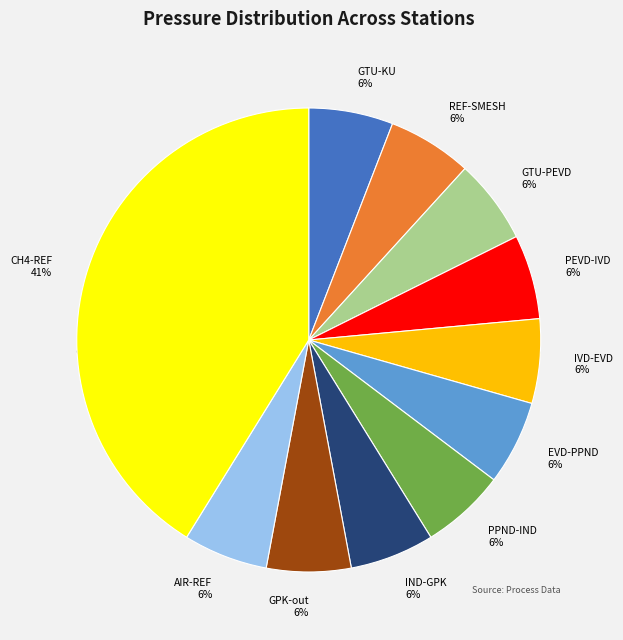

What percentage is the GTU-KU slice, to the nearest percent?

6%